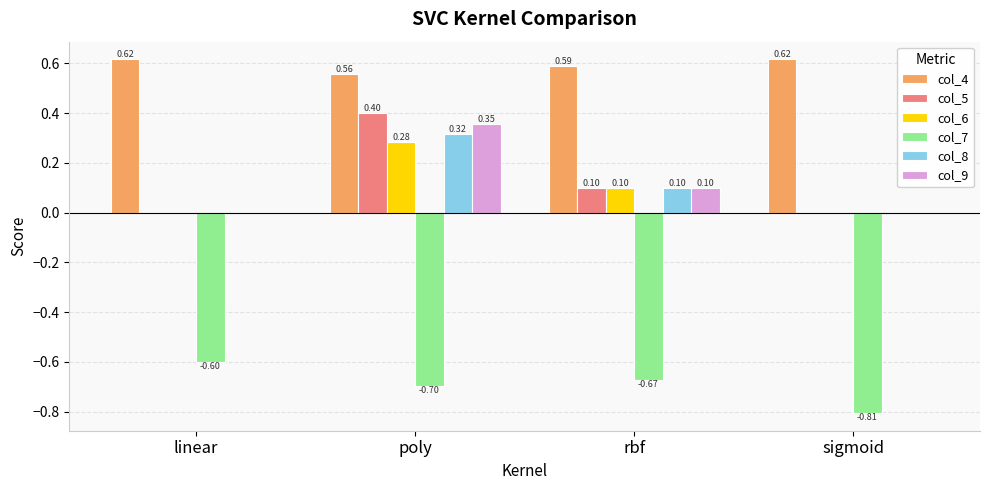

What is the spread (max minus min) of values at rbf?

1.3